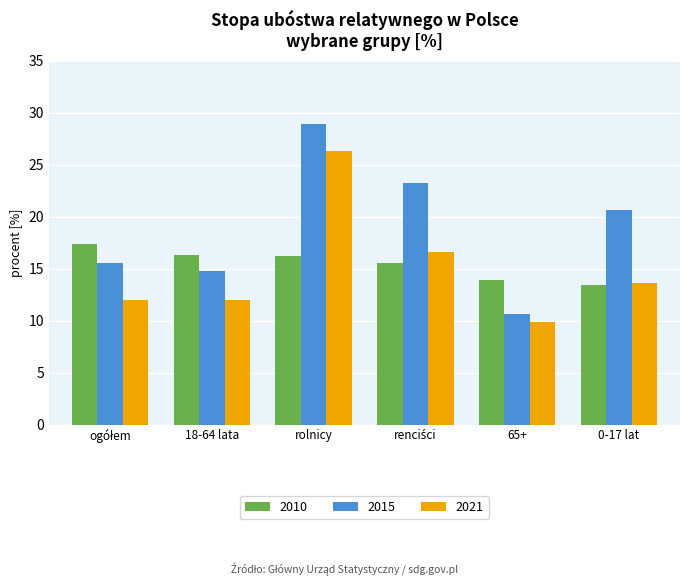

At how many categories does at least one series exceed 11?

6